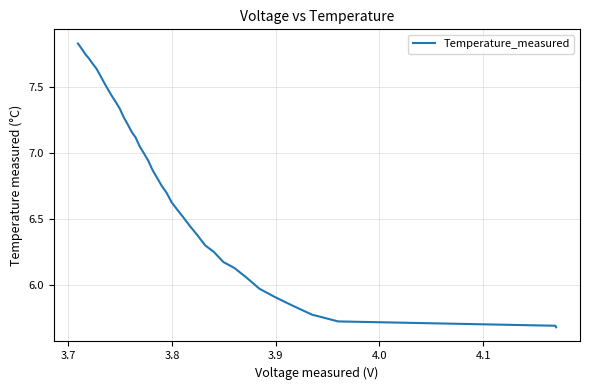

What is the smallest value displayed?

5.7